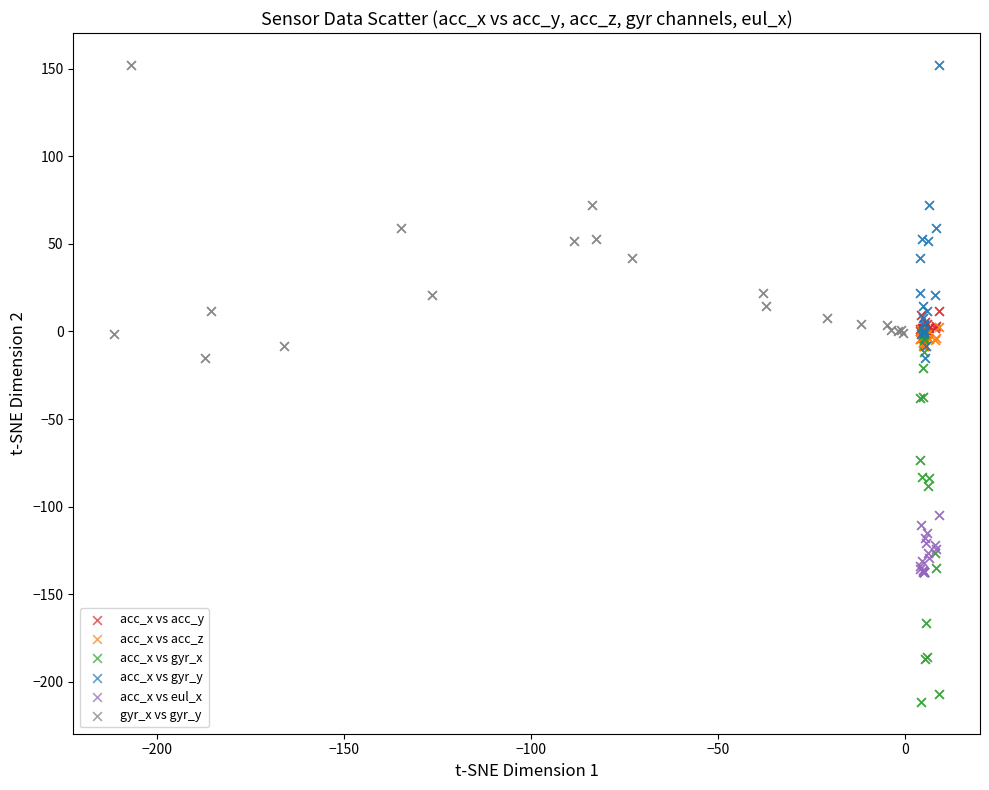

What are all the series names shown in the legend?

acc_x vs acc_y, acc_x vs acc_z, acc_x vs gyr_x, acc_x vs gyr_y, acc_x vs eul_x, gyr_x vs gyr_y